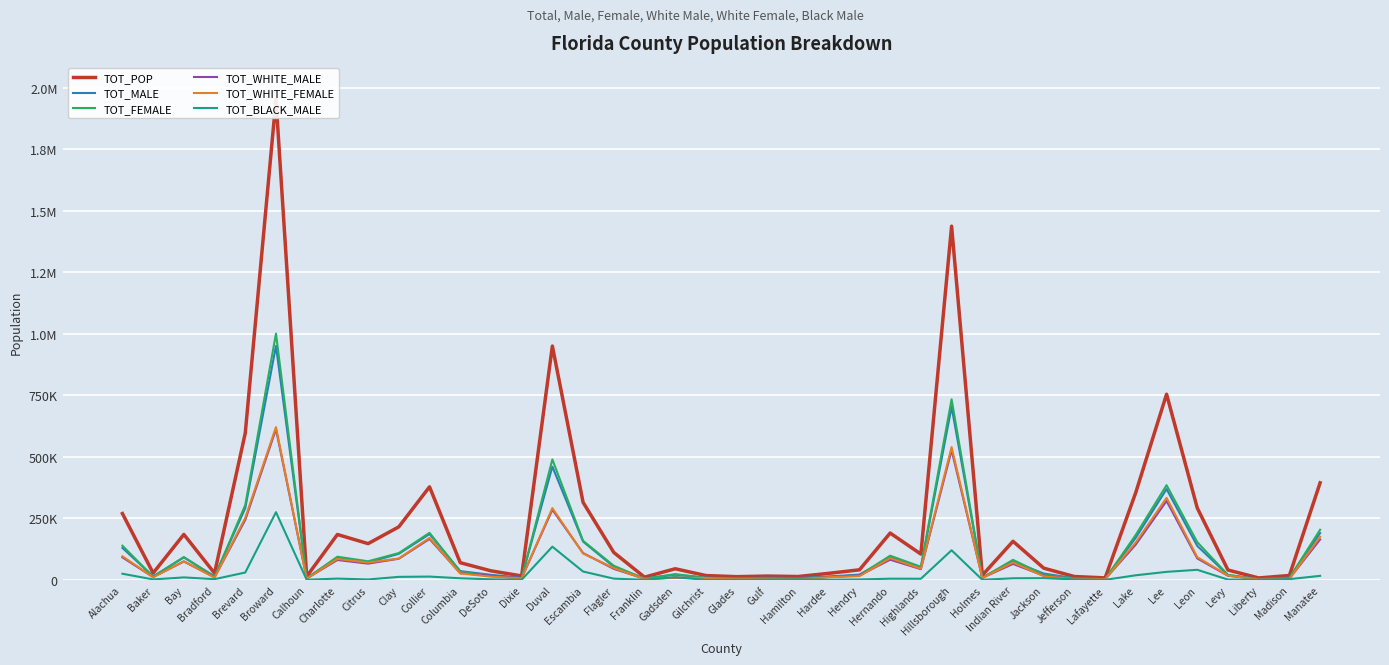

How many lines are shown in the chart?

6